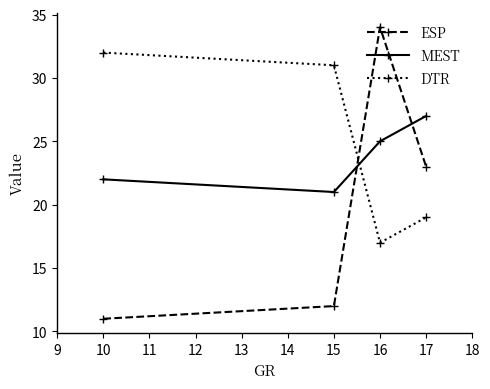

How many data points does each series have?

4